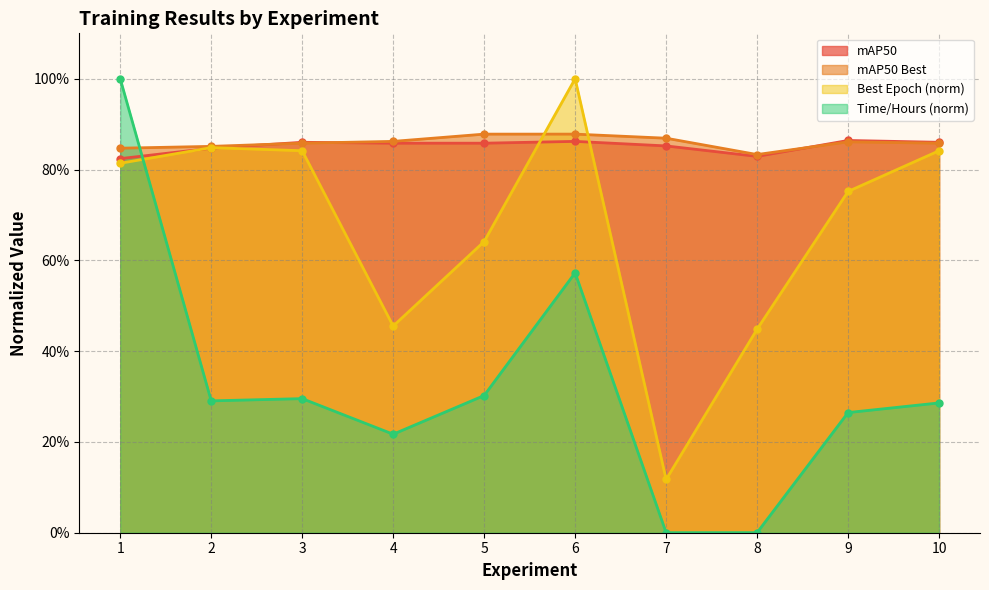

How many interior local peaks does the Best Epoch series have?

2